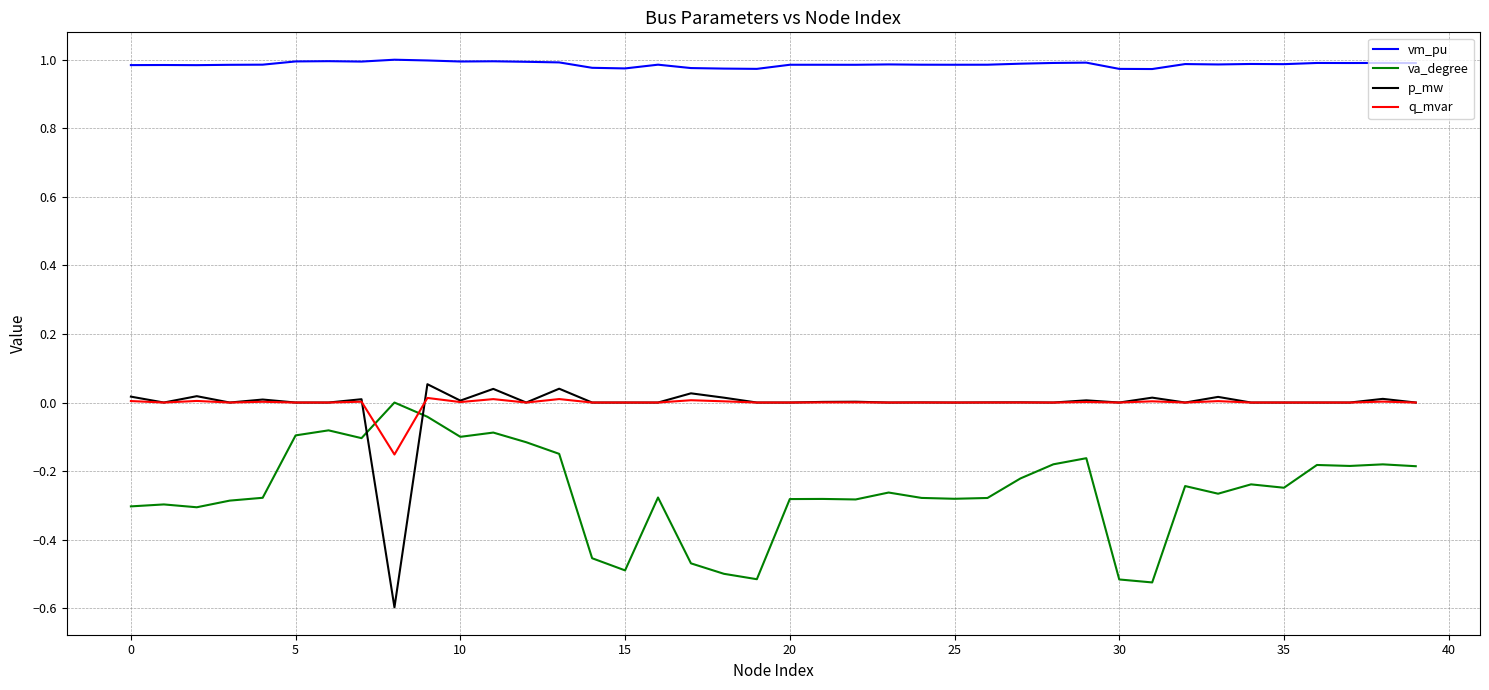

Which series has the widest spread of values?

p_mw